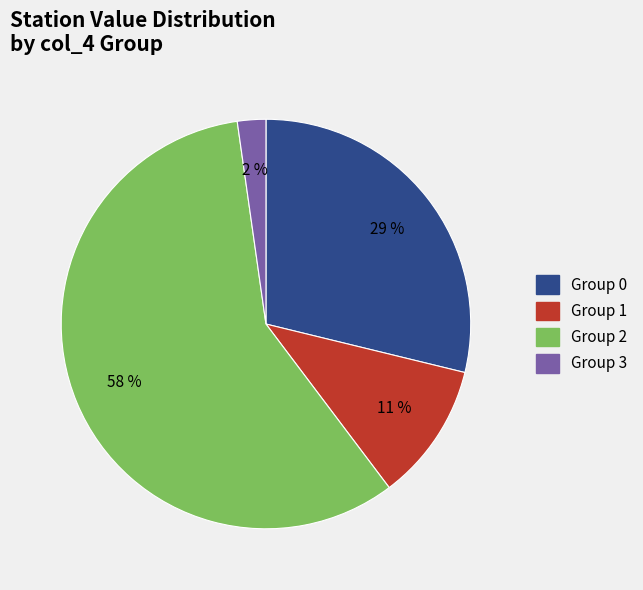

Count the number of slices in the pie.

4